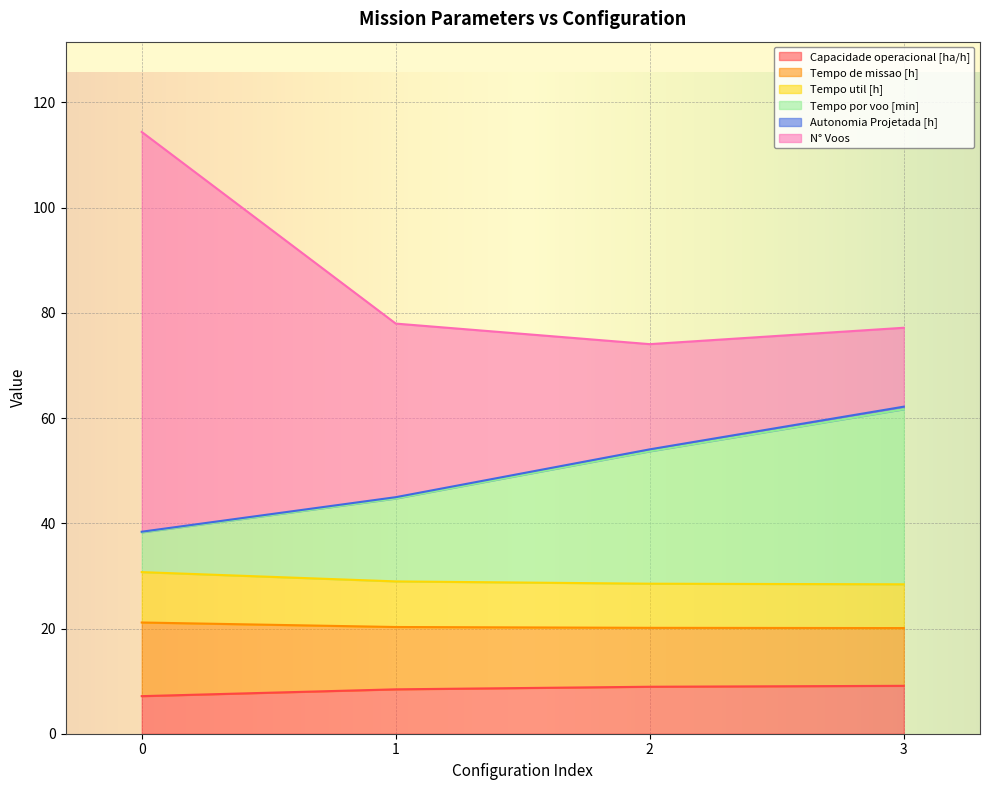

The value of Capacidade operacional [ha/h] at 2 is 8.9. True or false?

True